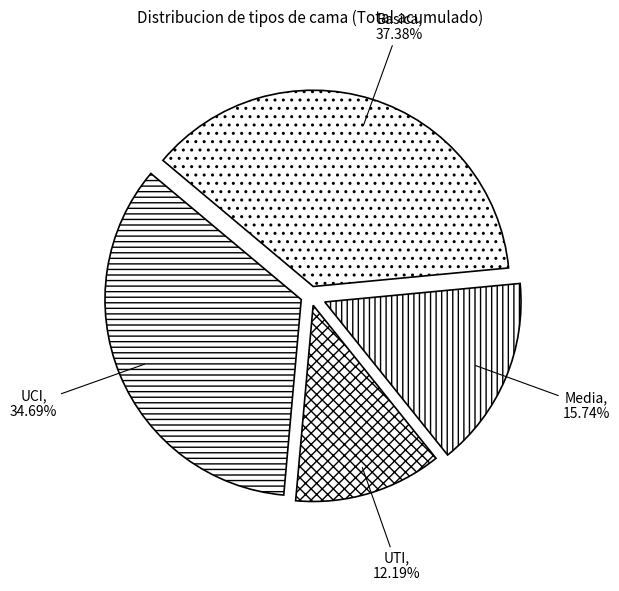

To the nearest percent, what portion does UTI represent?

12%